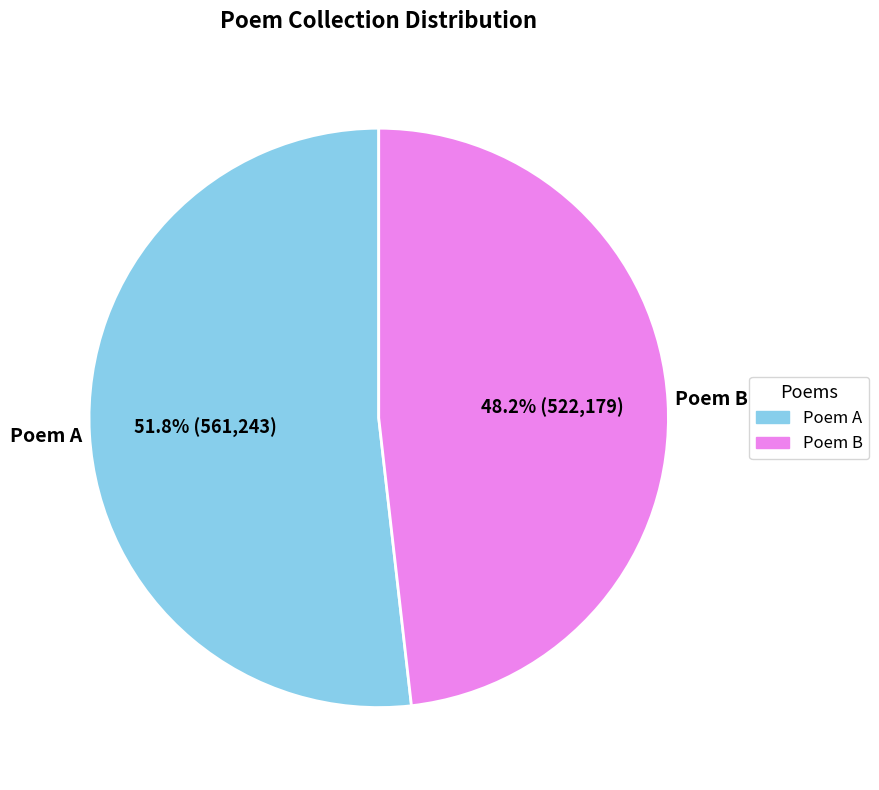

Is there a majority slice in this chart?

Yes